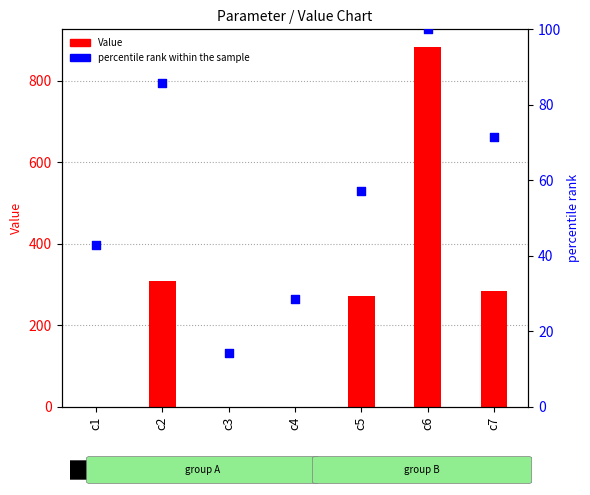

What are all the series names shown in the legend?

Value, percentile rank within the sample